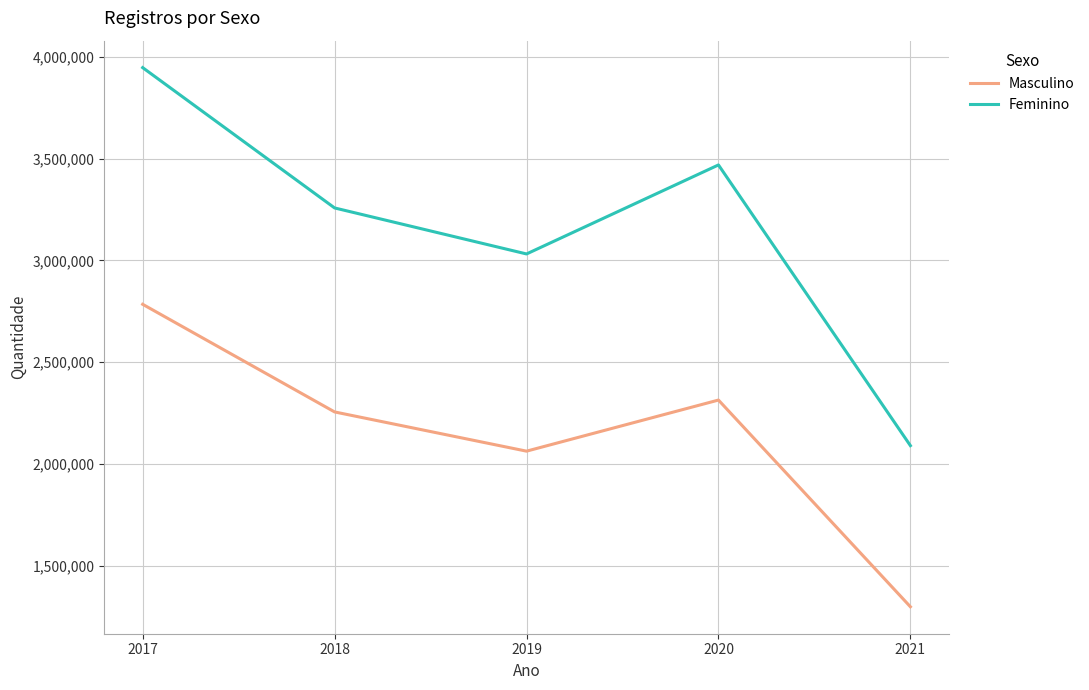

At which label is Masculino closest to 2041935?

2019